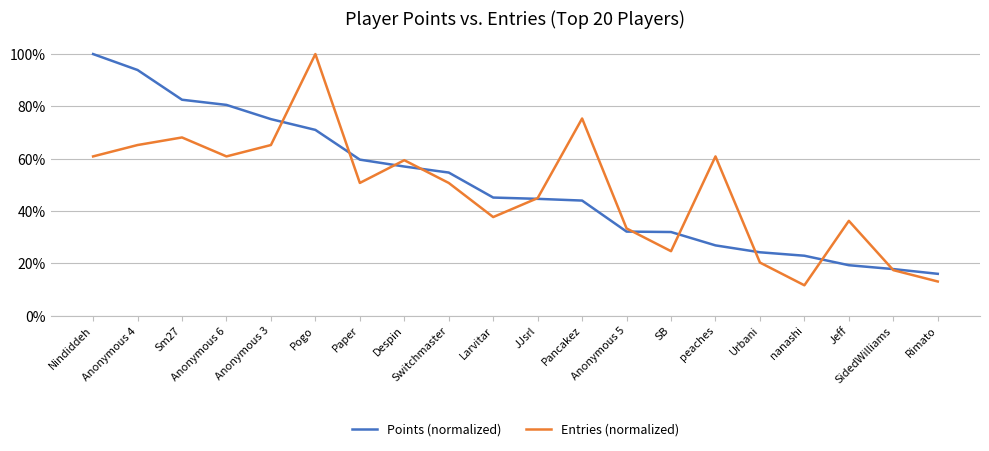

Does the chart have visible grid lines?

Yes